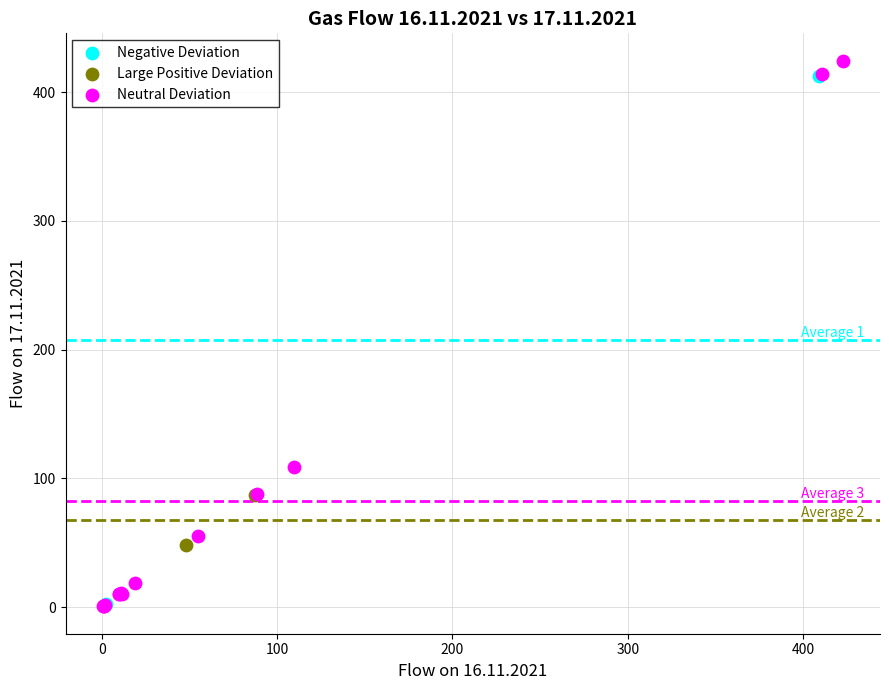

Which series reaches the maximum Y coordinate?

Neutral Deviation